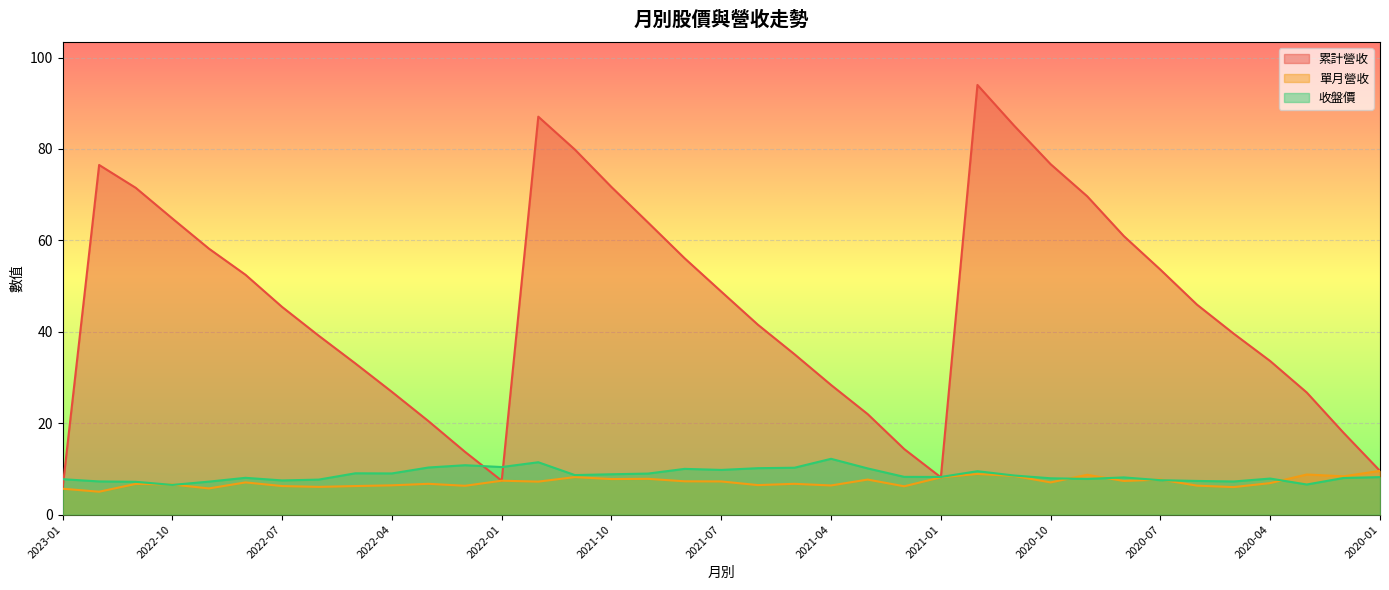

Read the 收盤價 value at 2023-01.

7.7